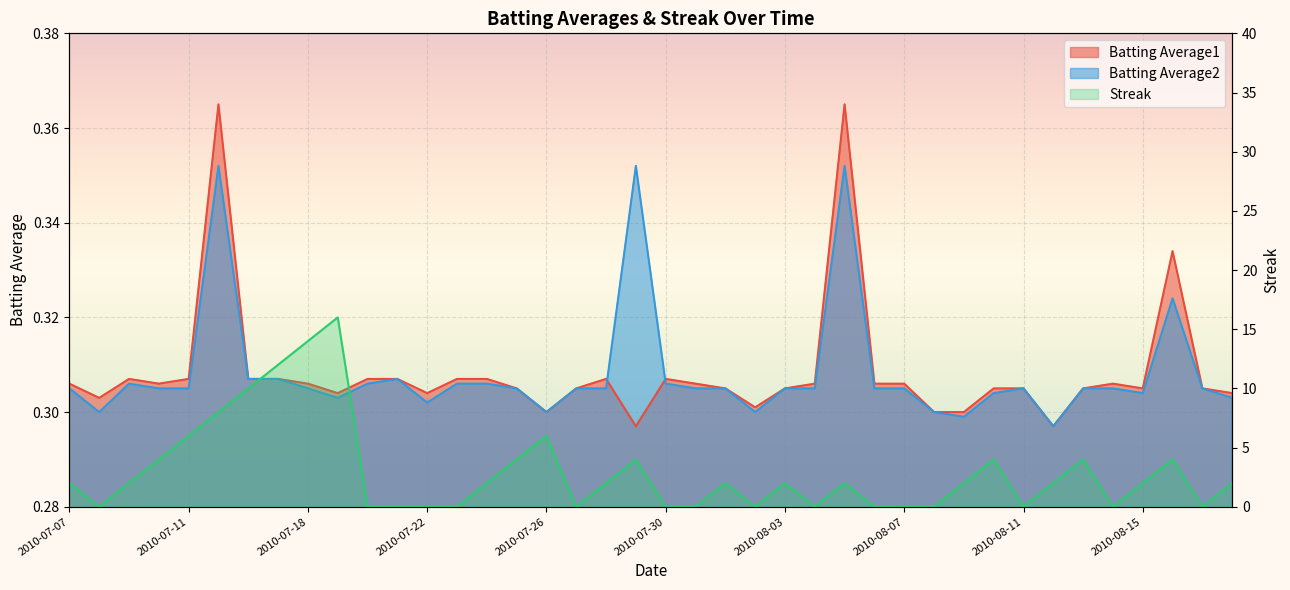

What is the difference between the maximum and minimum values in the Batting Average2 series?

0.1